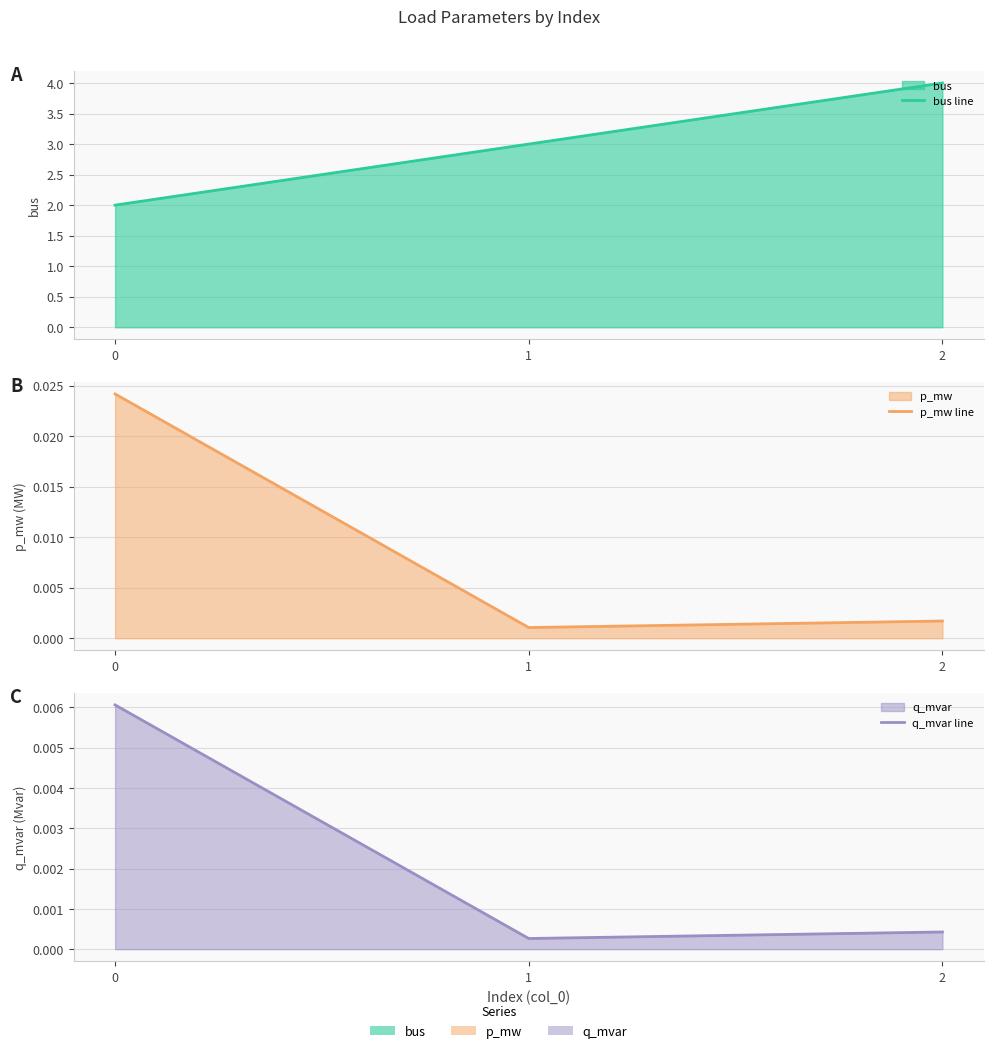

What is the total value across all series at 2?

4.0